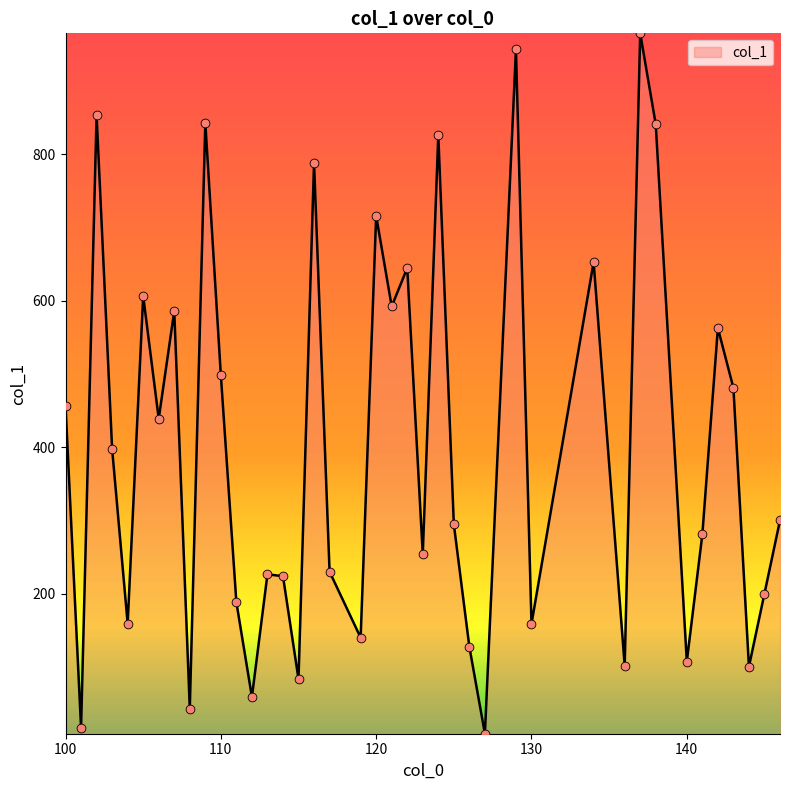

What is the greatest value displayed?

965.5